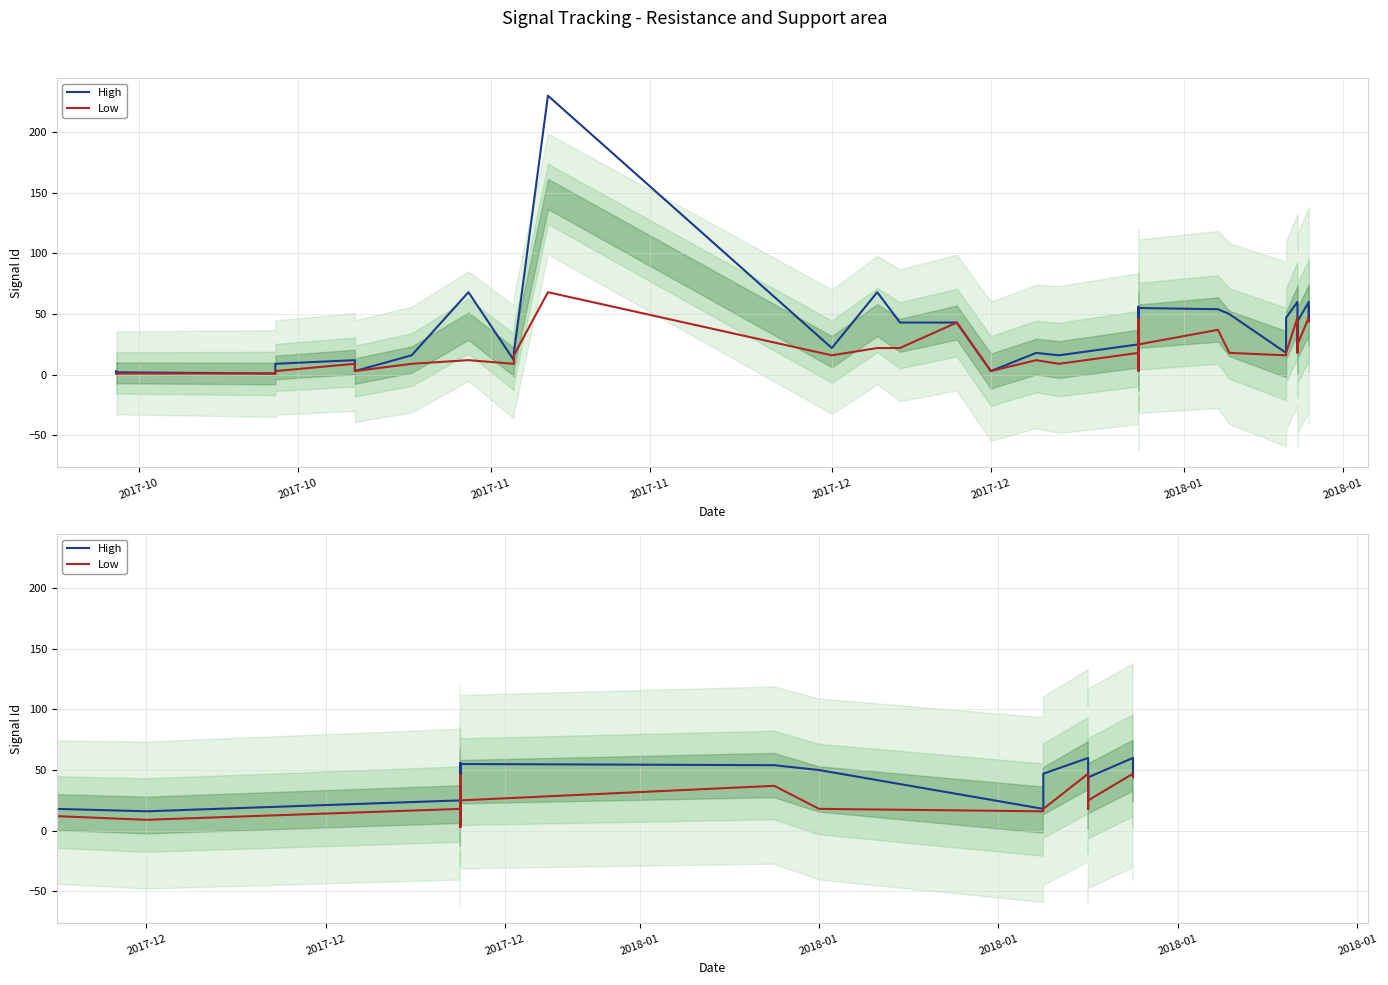

Reading right to left, list all the values displayed in this chart.

High: 56	46	60	44	25	60	47	18	50	54	55	46	56	46	4	37	25	16	18	3	43	43	68	22	230	18	12	68	16	3	12	9	3	1	2	1	3
Low: 46	44	47	25	18	47	18	16	18	37	25	46	46	4	3	25	18	9	12	3	43	22	22	16	68	16	9	12	9	3	9	3	2	1	1	1	1